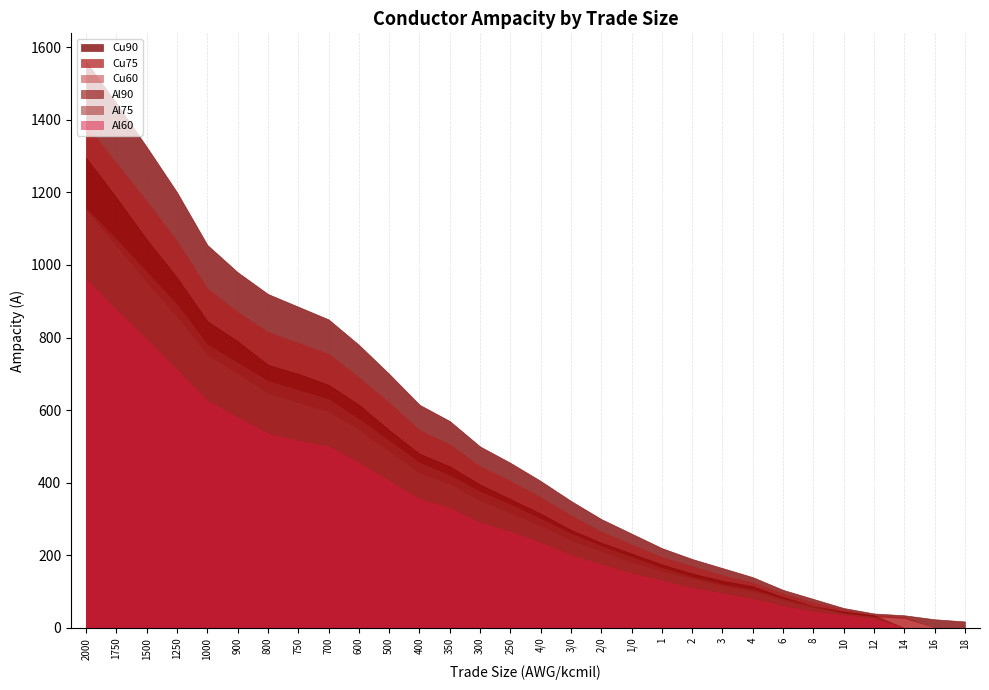

True or false: Cu90 and Al75 intersect in this chart.

False